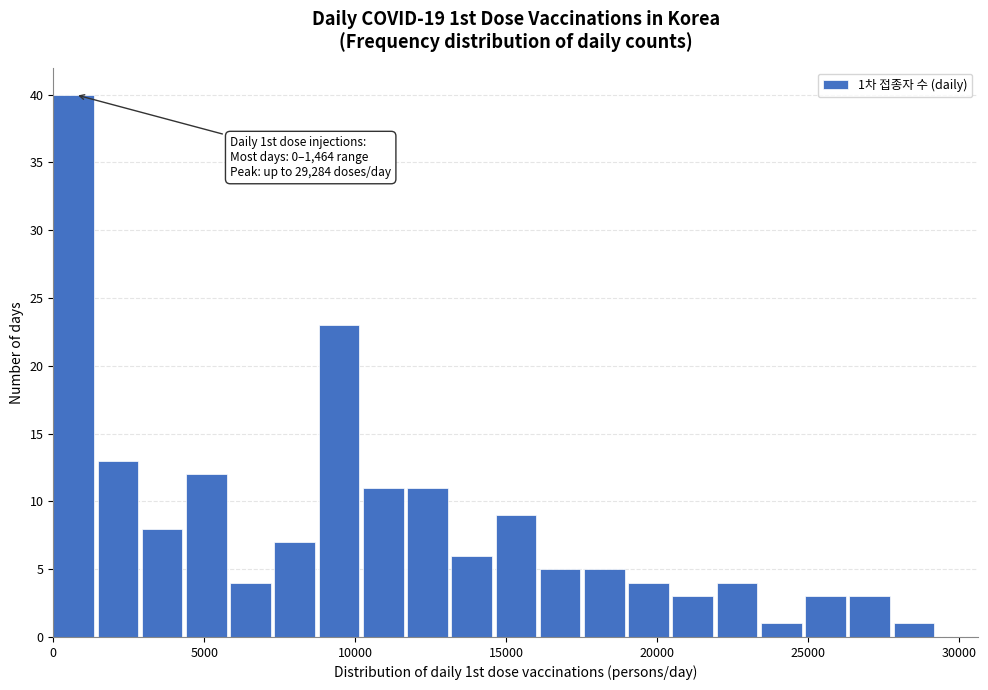

Read against the x-axis, roughly where is the centre of the tallest bar?

500